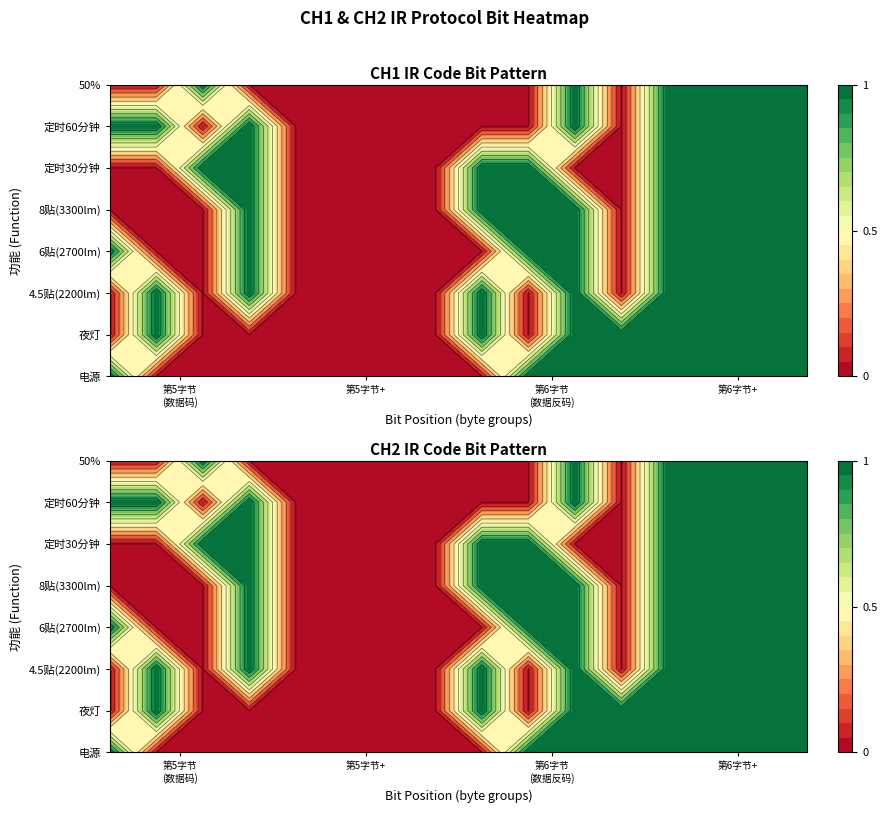

How many values in the 4.5贴 series are below 1?

3